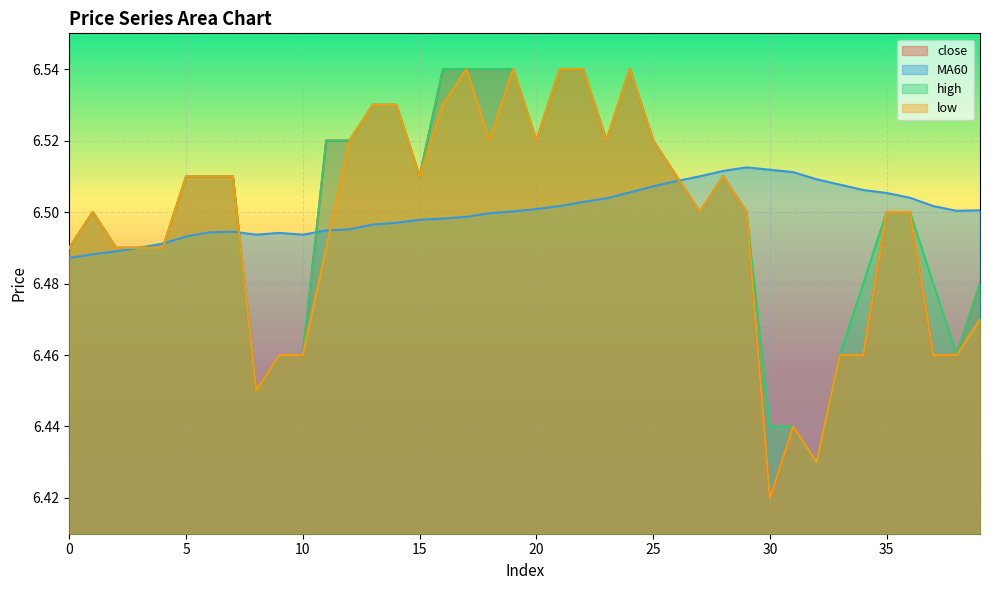

Count the number of data series in this chart.

4